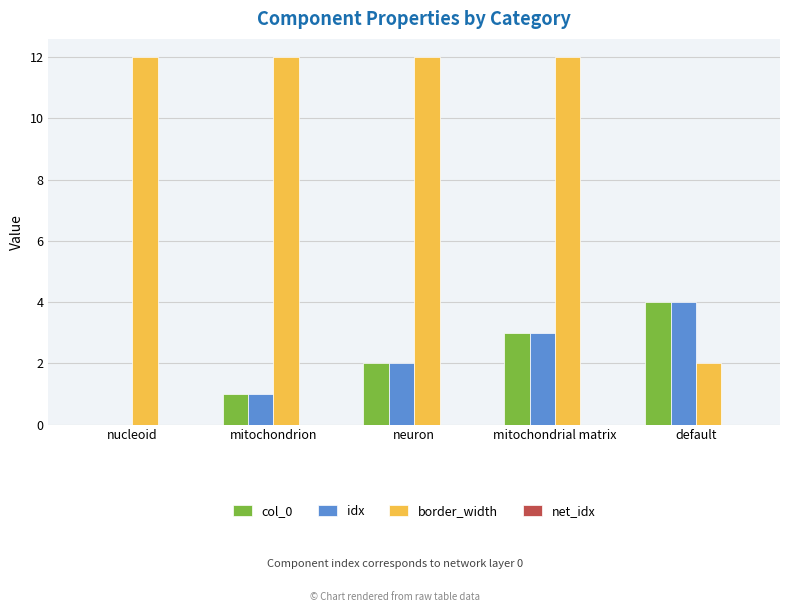

Reading right to left, list all the values displayed in this chart.

col_0: default=4	mitochondrial matrix=3	neuron=2	mitochondrion=1	nucleoid=0
idx: default=4	mitochondrial matrix=3	neuron=2	mitochondrion=1	nucleoid=0
border_width: default=2	mitochondrial matrix=12	neuron=12	mitochondrion=12	nucleoid=12